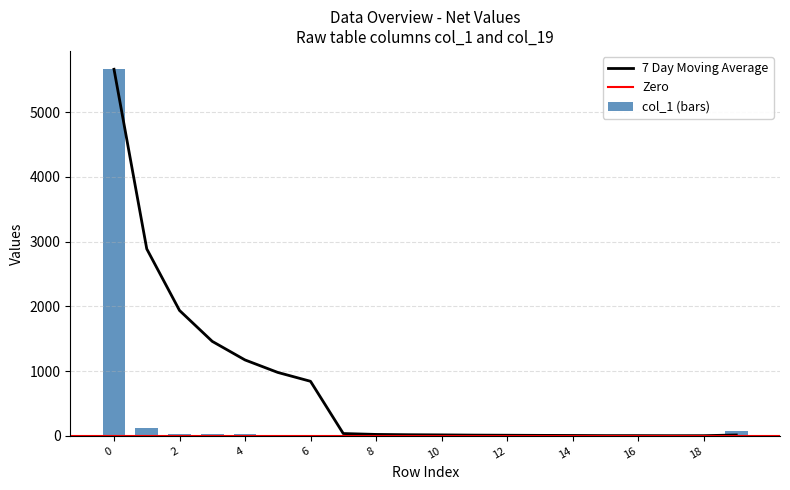

What is the highest value of the 7 Day Moving Average series?

5663.0